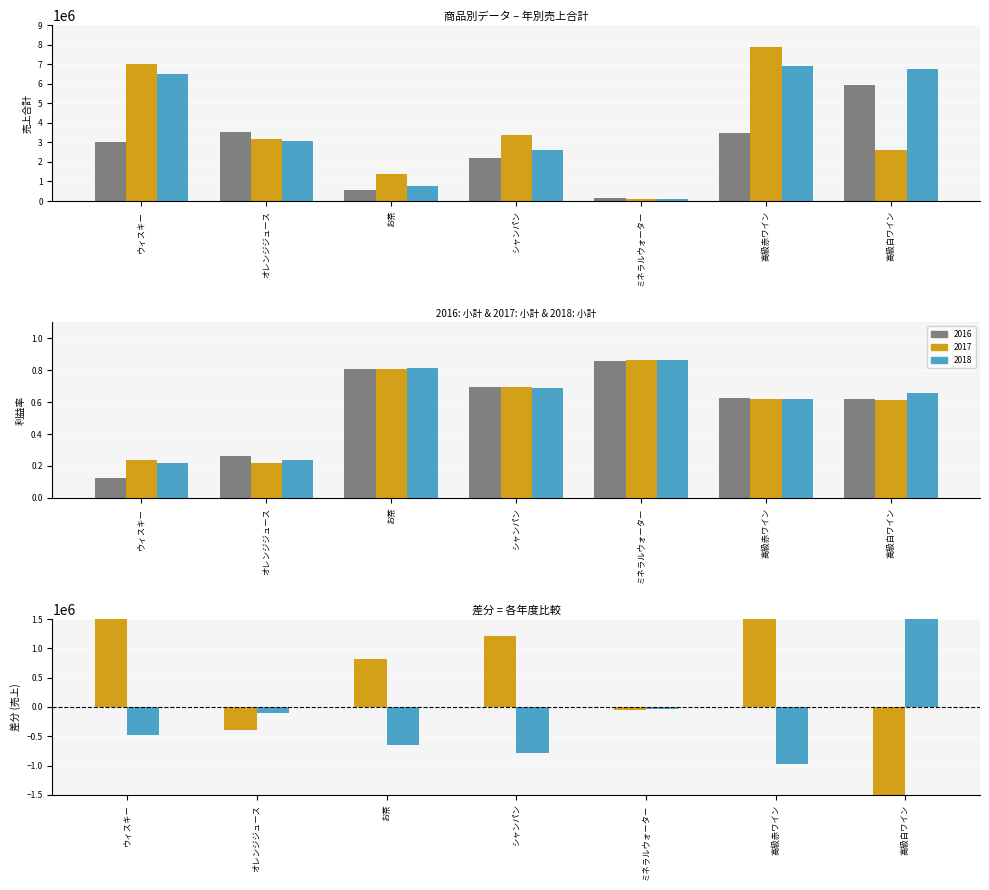

The 2017 series shows 120900 at ミネラルウォーター. True or false?

True